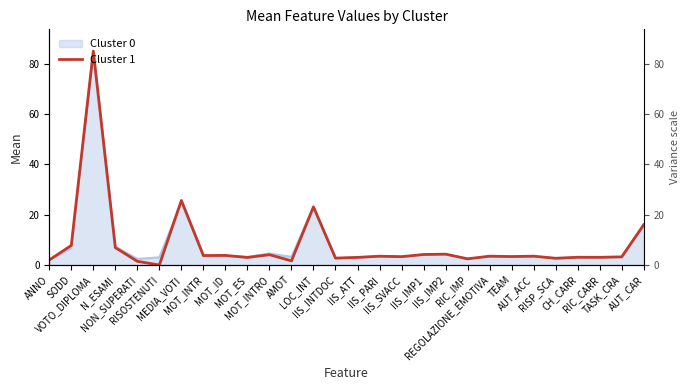

How many lines are shown in the chart?

1